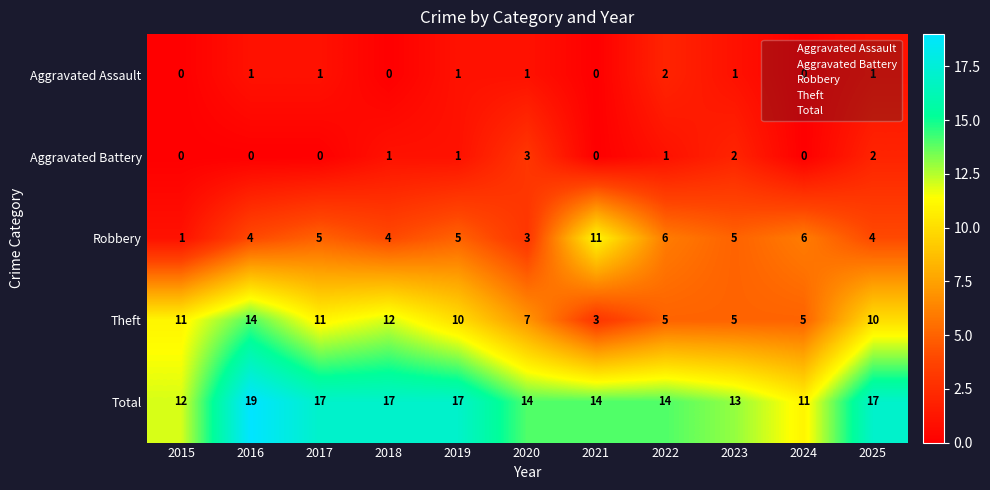

At 2017, list the series in order from largest to smallest.

Total, Theft, Robbery, Aggravated Assault, Aggravated Battery